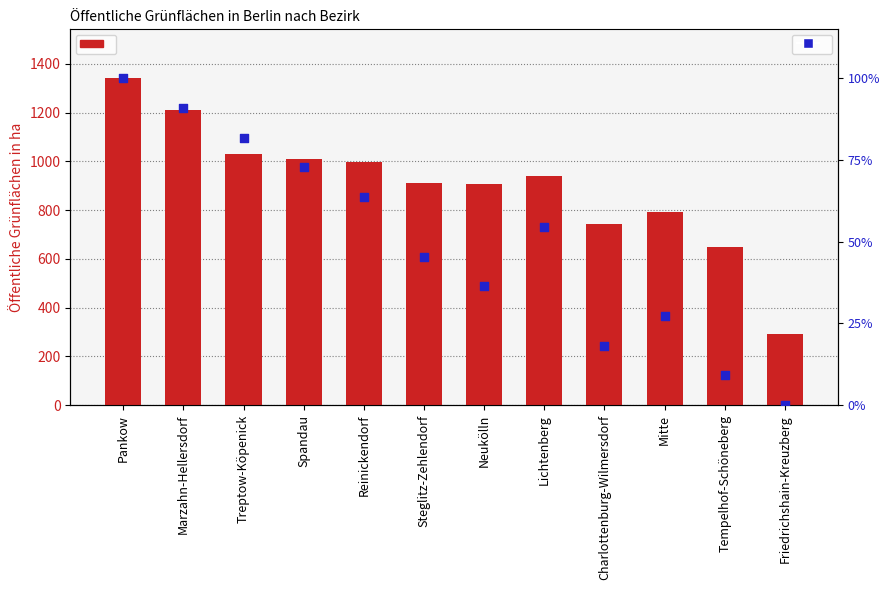

Which series has the largest total across all categories?

Öffentliche Grünflächen in ha